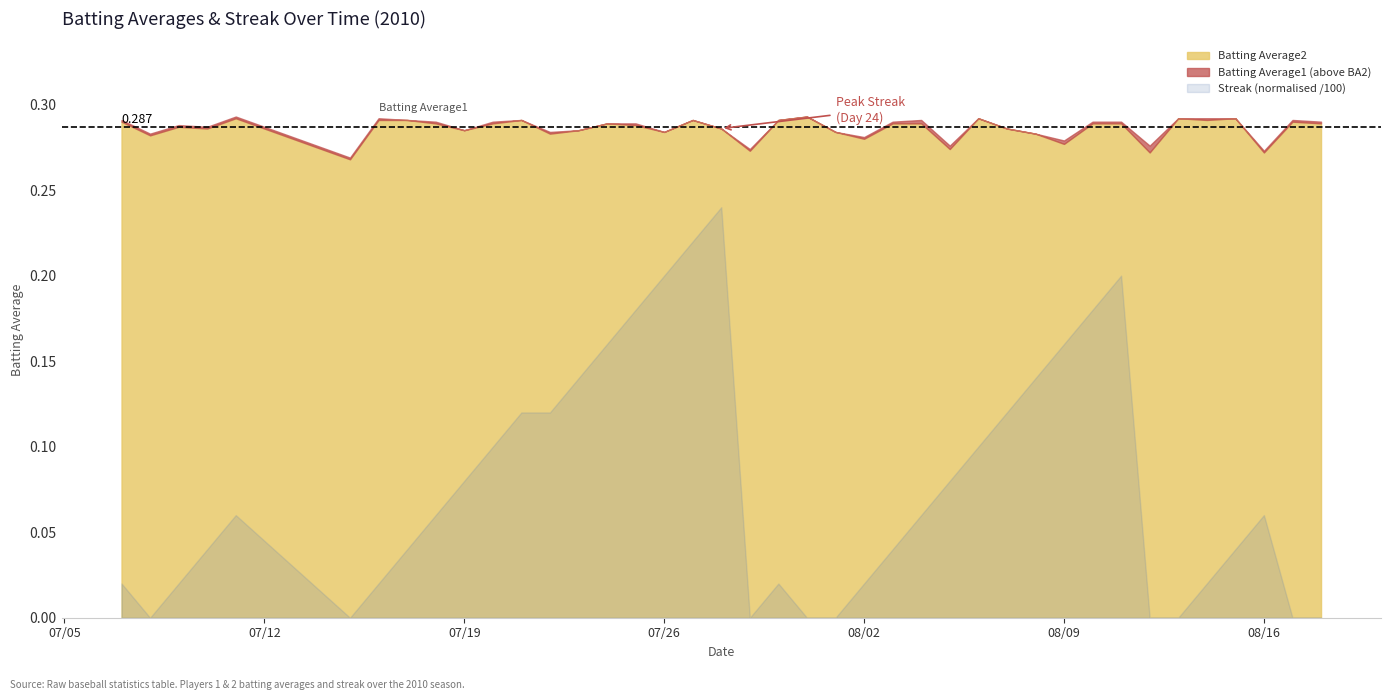

What is the maximum value for Batting Average1?

0.3